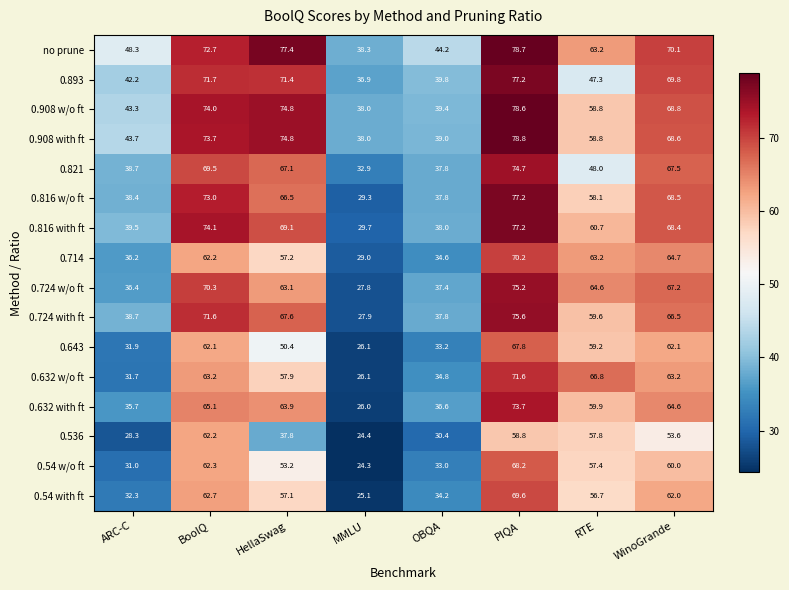

Between OBQA and RTE, which series saw the biggest shift?

0.632 w/o ft